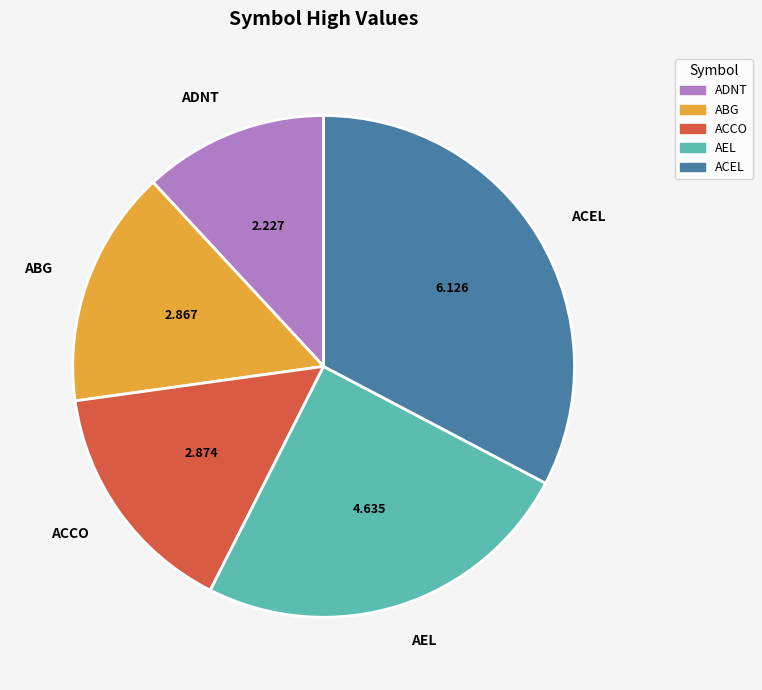

Combined, do ABG and ACEL account for over 50%?

No